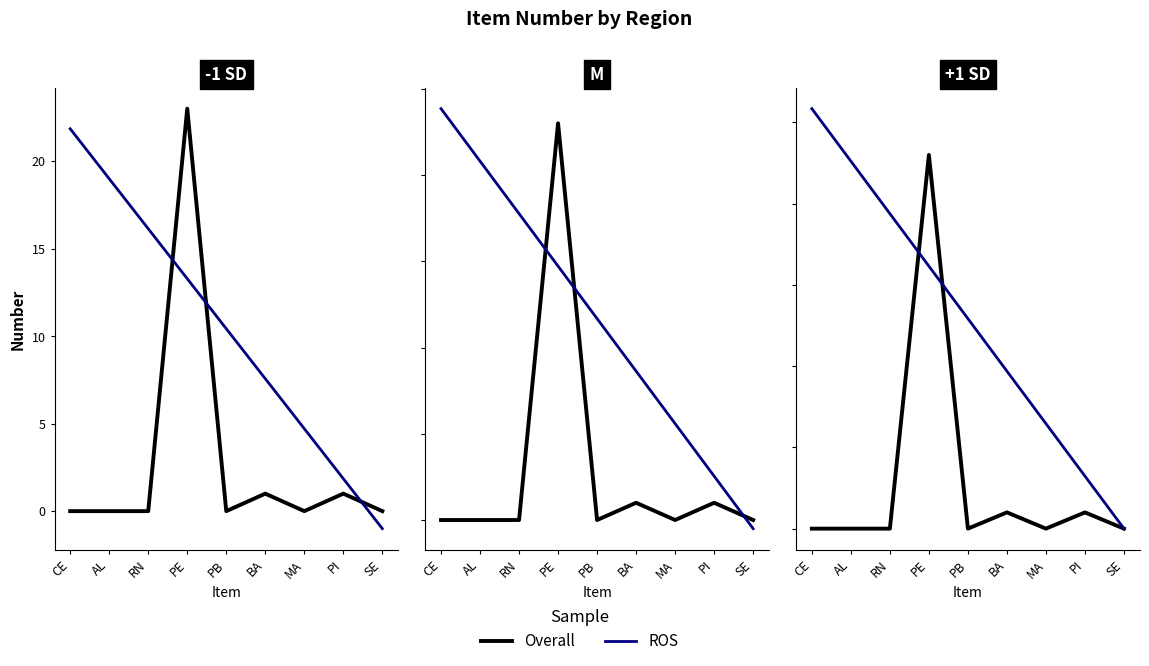

What is the difference between the second highest and minimum values in the Overall series?

1.0